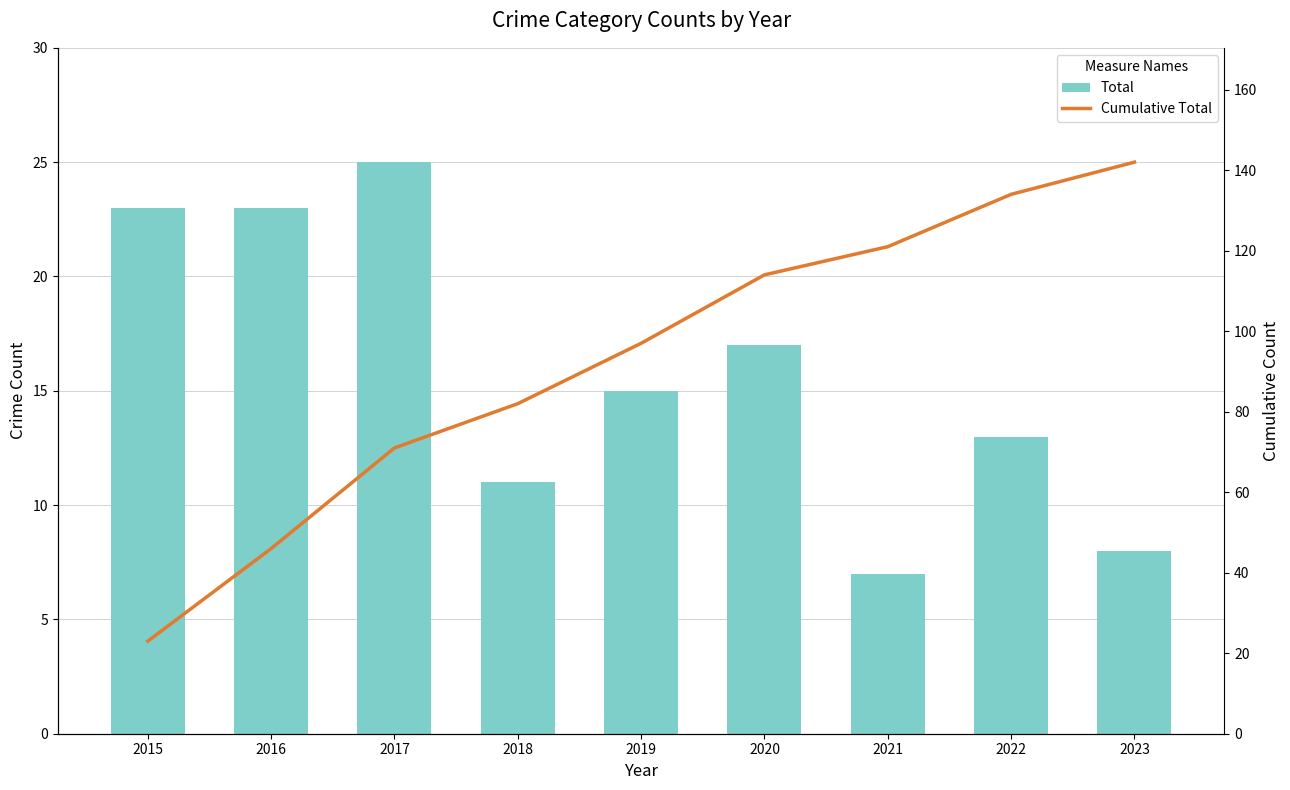

True or false: Cumulative Total has a value of 123 at 2017.

False